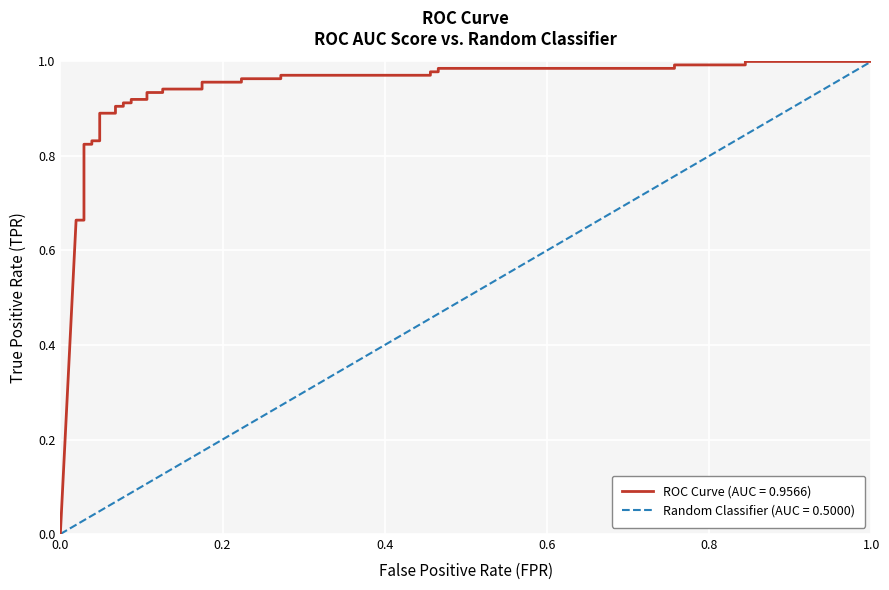

What is the maximum value shown in the chart?

1.0